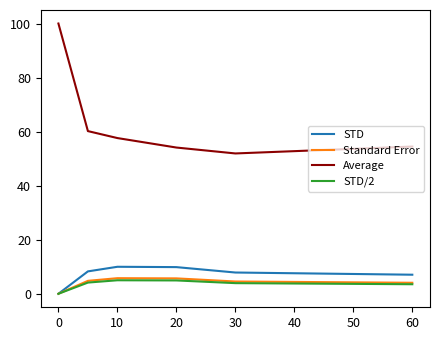

What is the difference between the maximum and minimum values in the STD series?

10.0